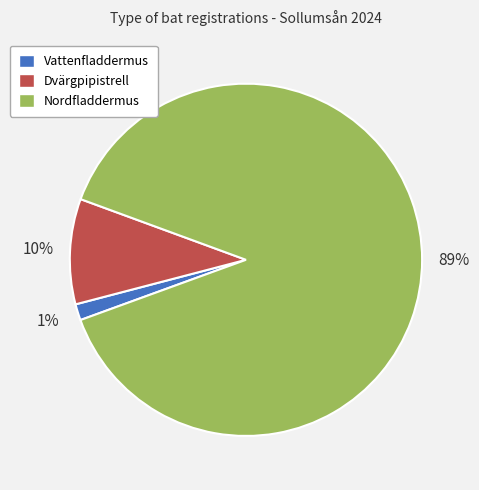

Which slice is the largest?

Nordfladdermus